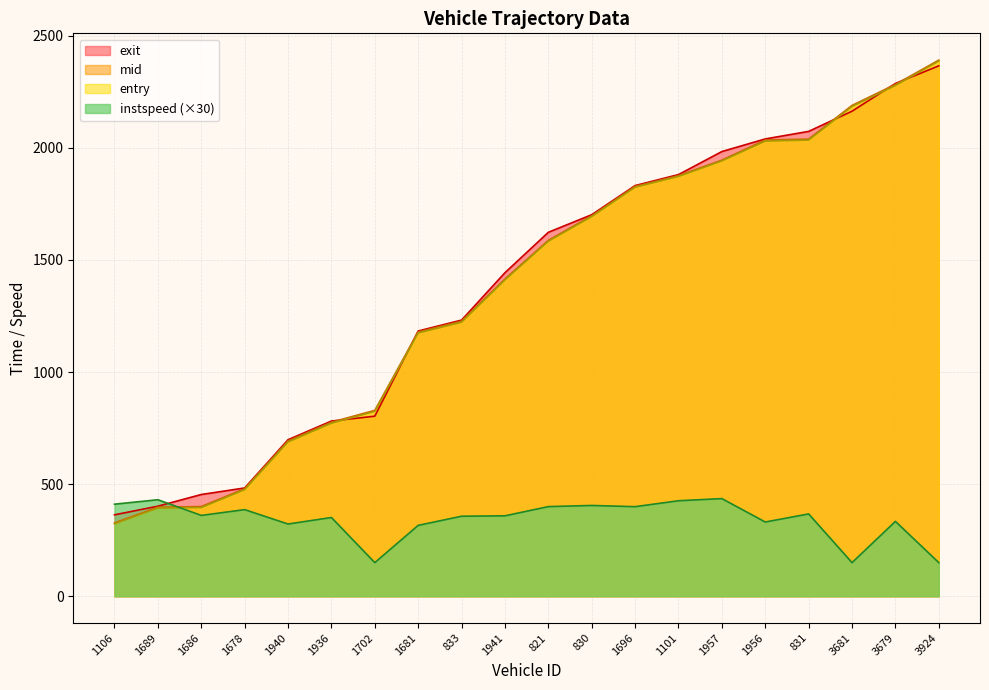

Rank the series at 1696 from lowest to highest value.

instspeed, entry, mid, exit